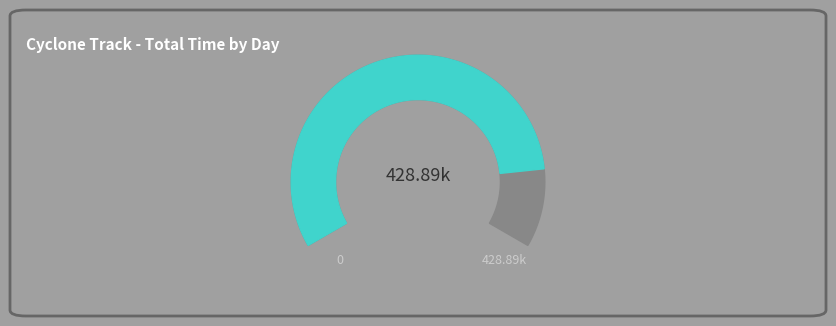

The 14 slice represents 12% of the pie. True or false?

False